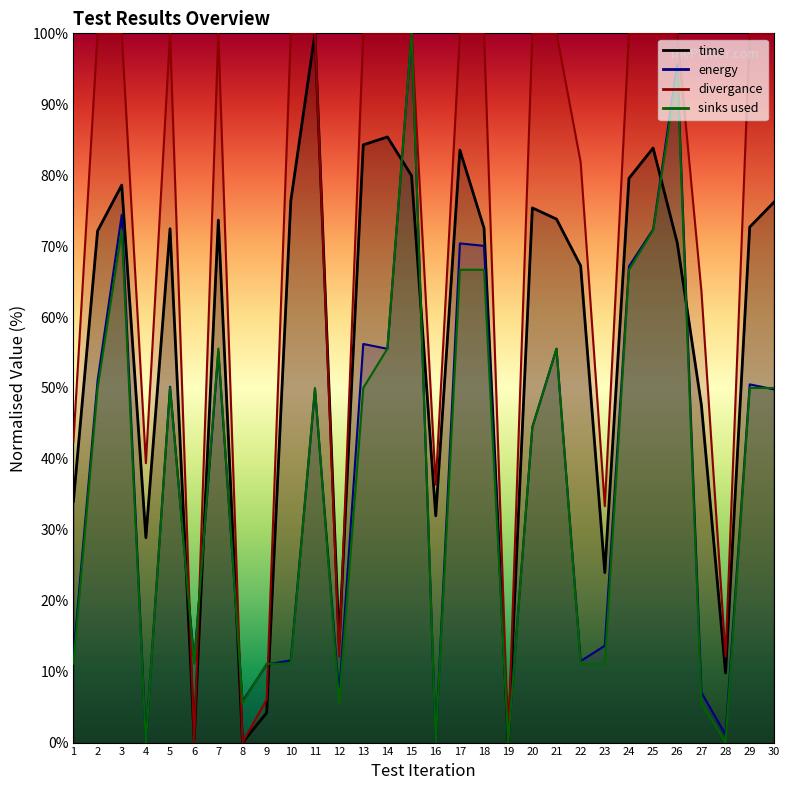

What is the difference between the second highest and second lowest values in the time series?

85.2